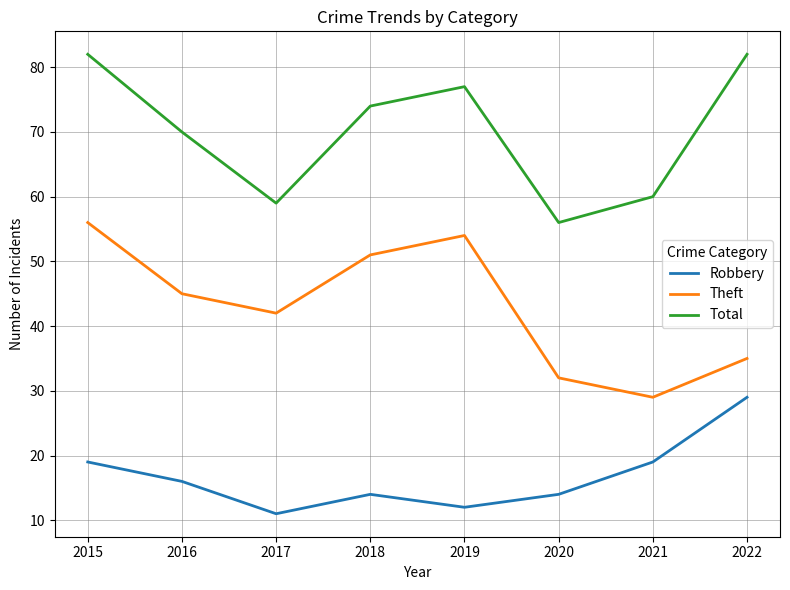

How many values in the Robbery series are below 16?

4